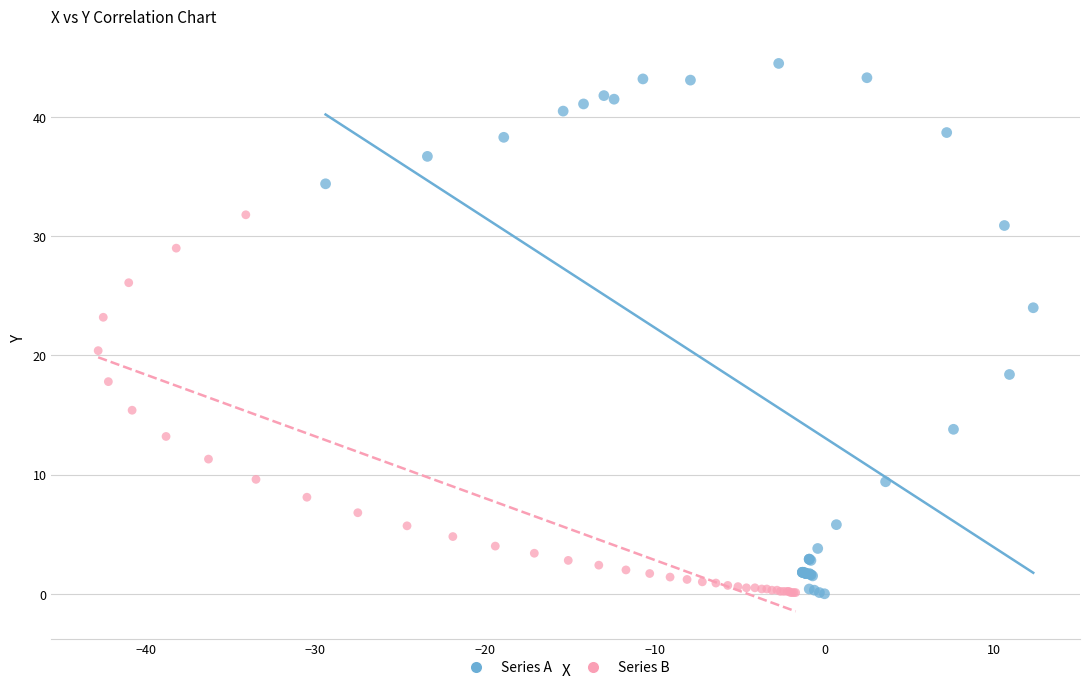

Which series reaches the maximum Y coordinate?

Series A